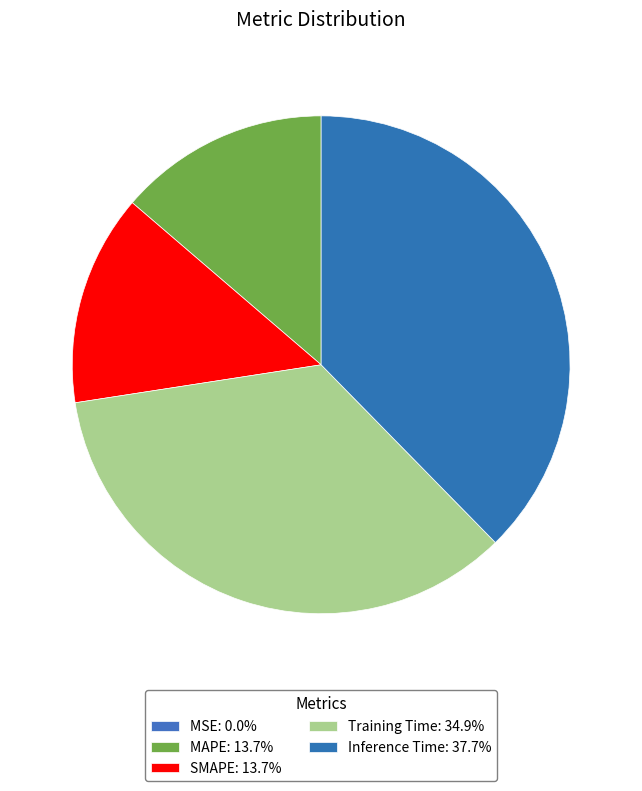

To the nearest percent, what is the average slice percentage?

20%